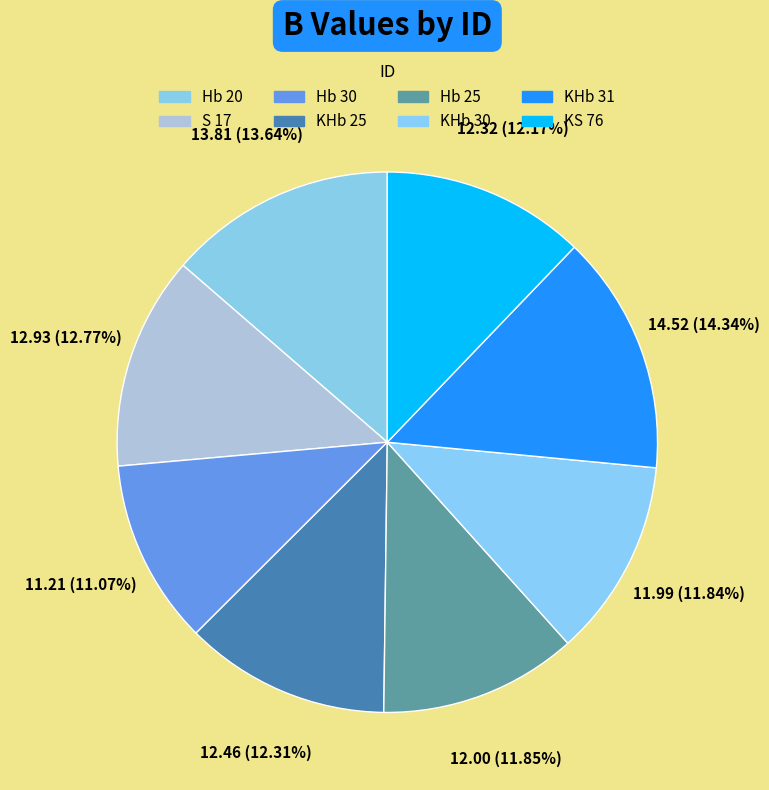

To the nearest percent, what is the combined percentage of KHb 30 and Hb 30?

23%